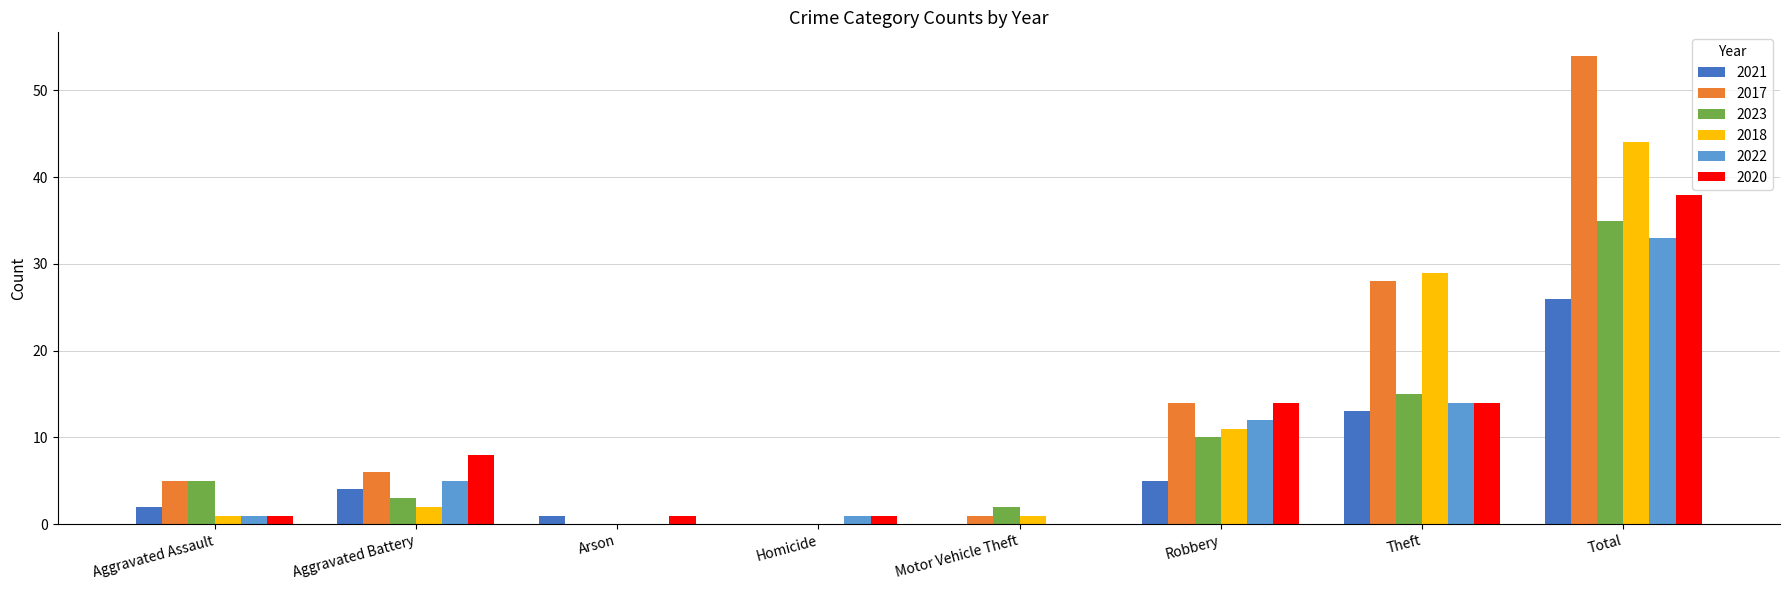

What is the sum of all 2020 values?

77